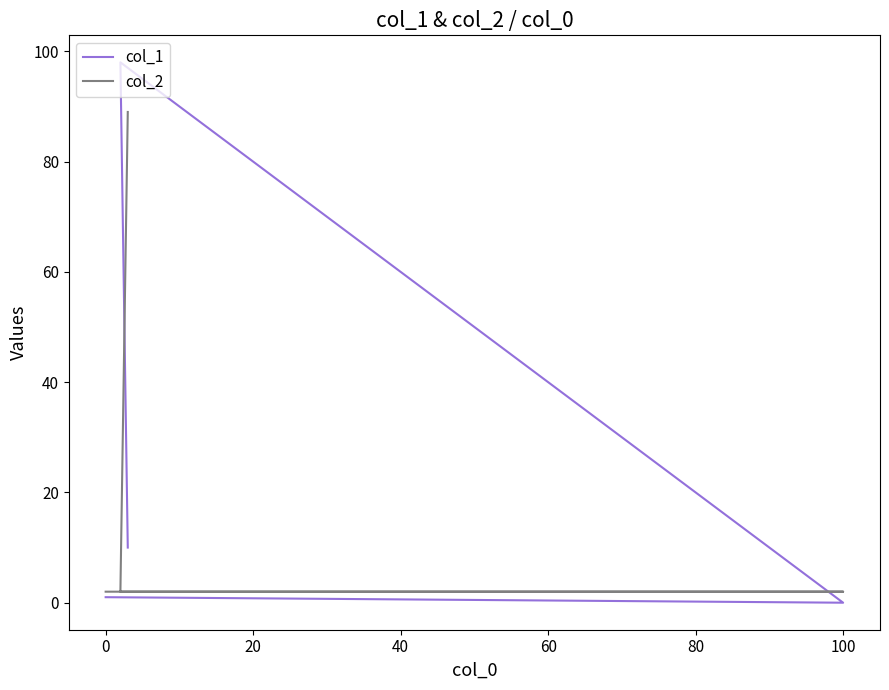

Which series has the largest range (max minus min)?

col_1